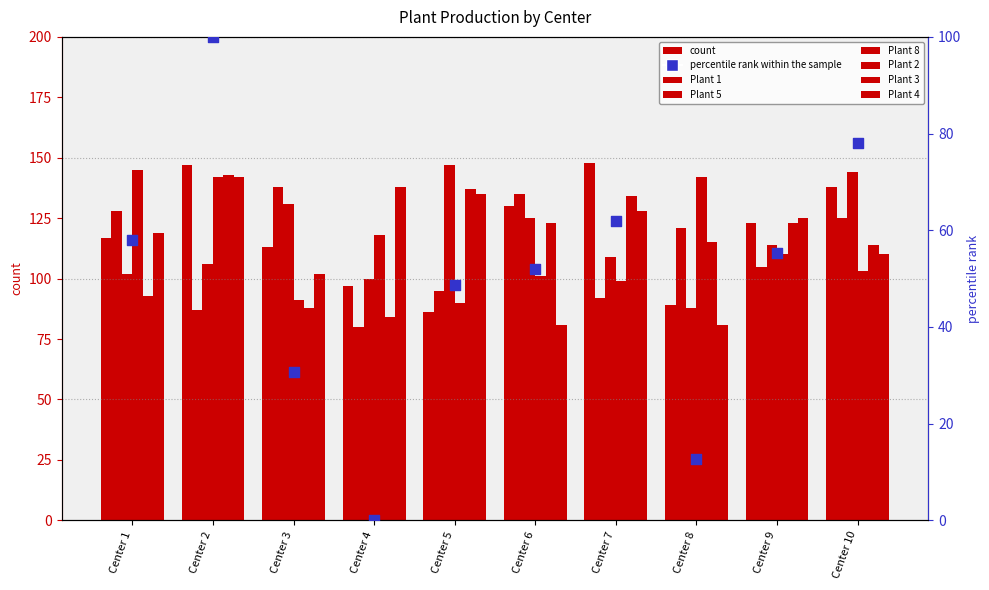

What is the total value across all series at Center 10?

734